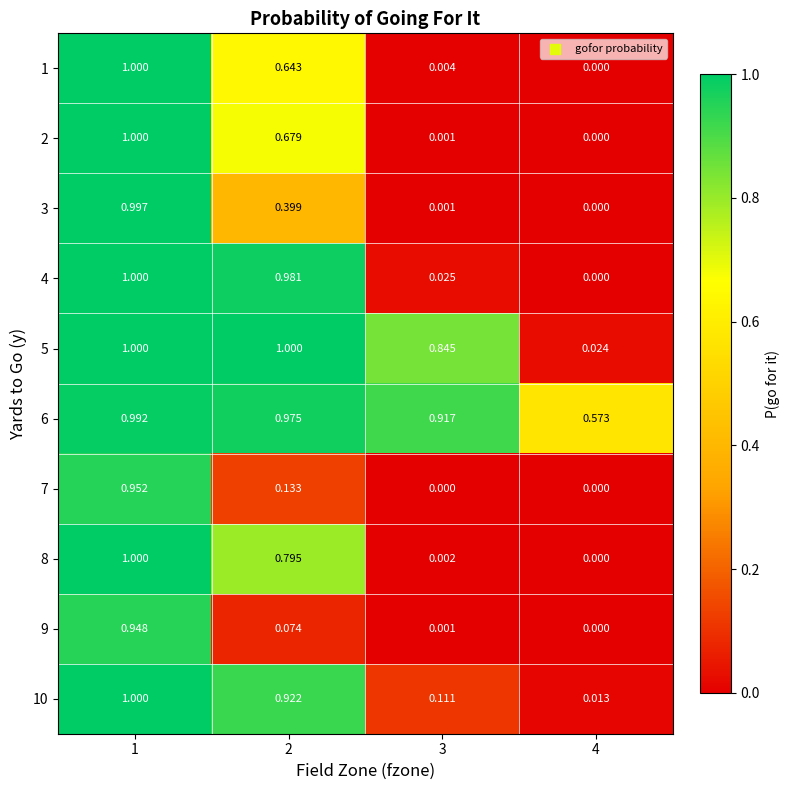

Is the value of 8 at 4 greater than the value of 4 at 1?

No